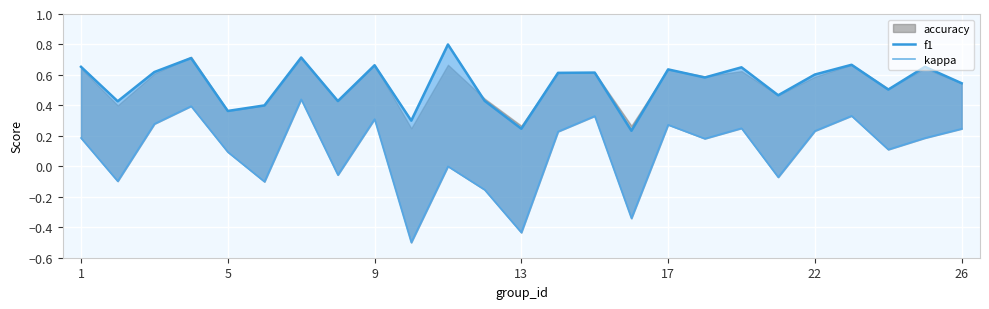

Reading left to right, extract all data points from this chart.

f1: 0.7	0.4	0.6	0.7	0.4	0.4	0.7	0.4	0.7	0.3	0.8	0.4	0.2	0.6	0.6	0.2	0.6	0.6	0.7	0.5	0.6	0.7	0.5	0.7	0.5
kappa: 0.2	-0.1	0.3	0.4	0.1	-0.1	0.4	-0.1	0.3	-0.5	0.0	-0.2	-0.4	0.2	0.3	-0.3	0.3	0.2	0.2	-0.1	0.2	0.3	0.1	0.2	0.2